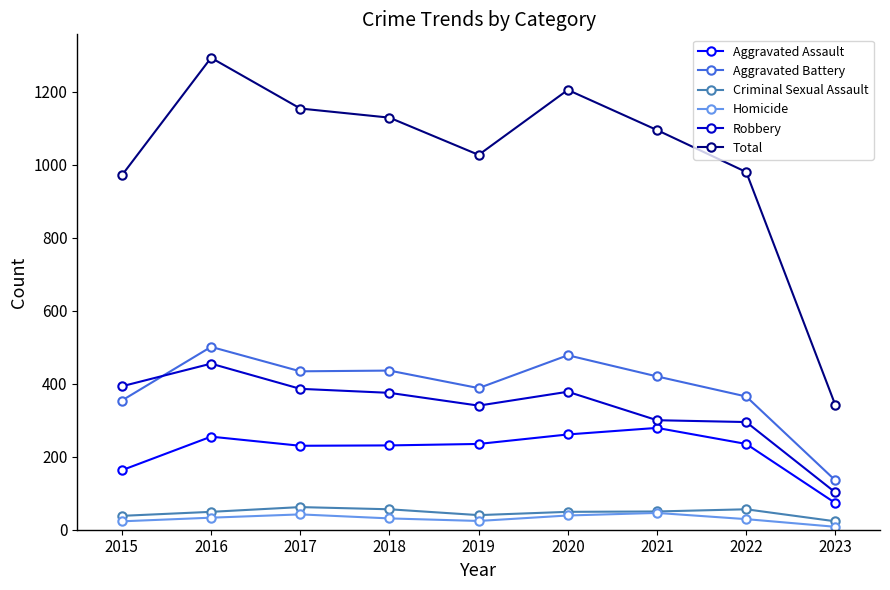

At which category is the sum across all series the highest?

2016